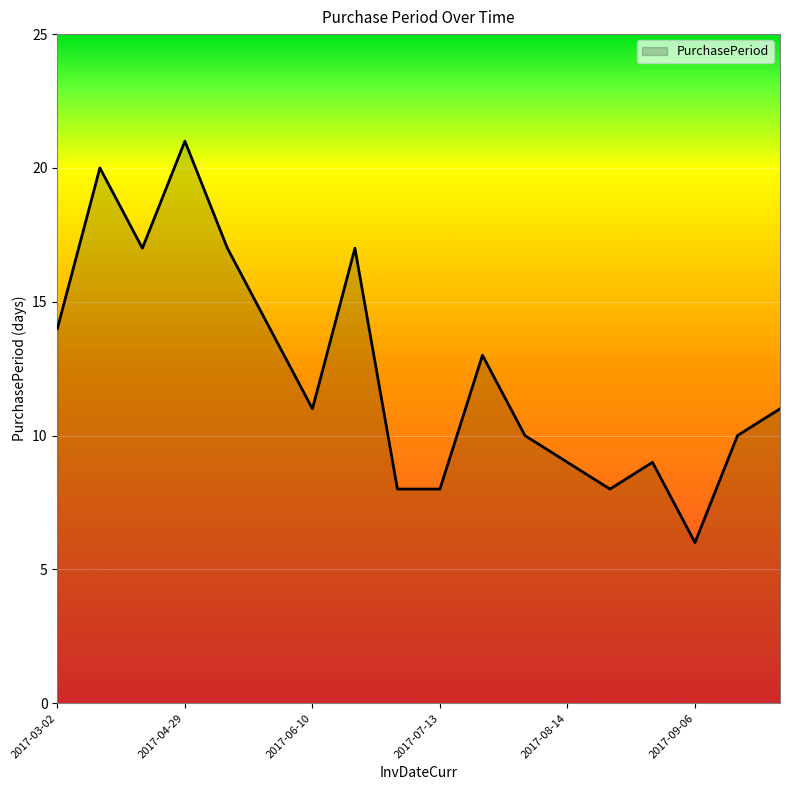

How many distinct data groups are displayed?

1